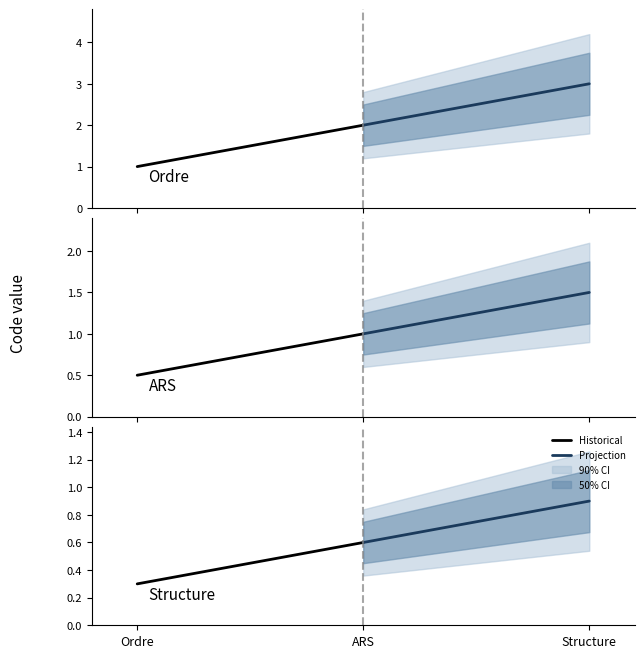

What is the minimum value for Historical?

0.3